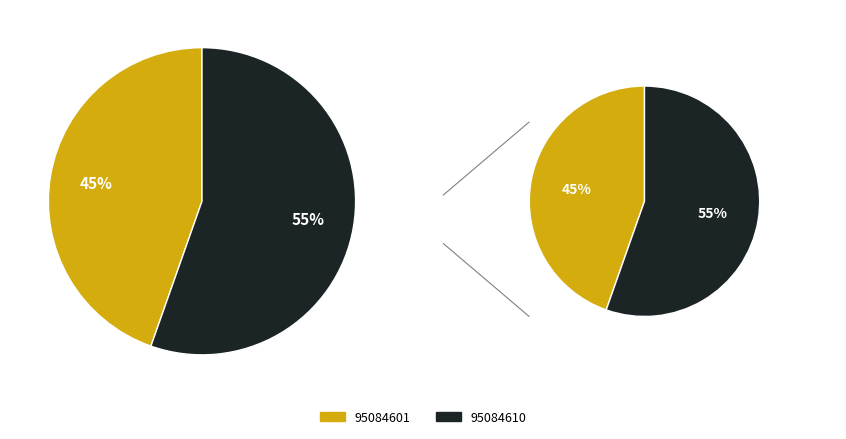

What percentage is the 95084601 slice, to the nearest percent?

45%